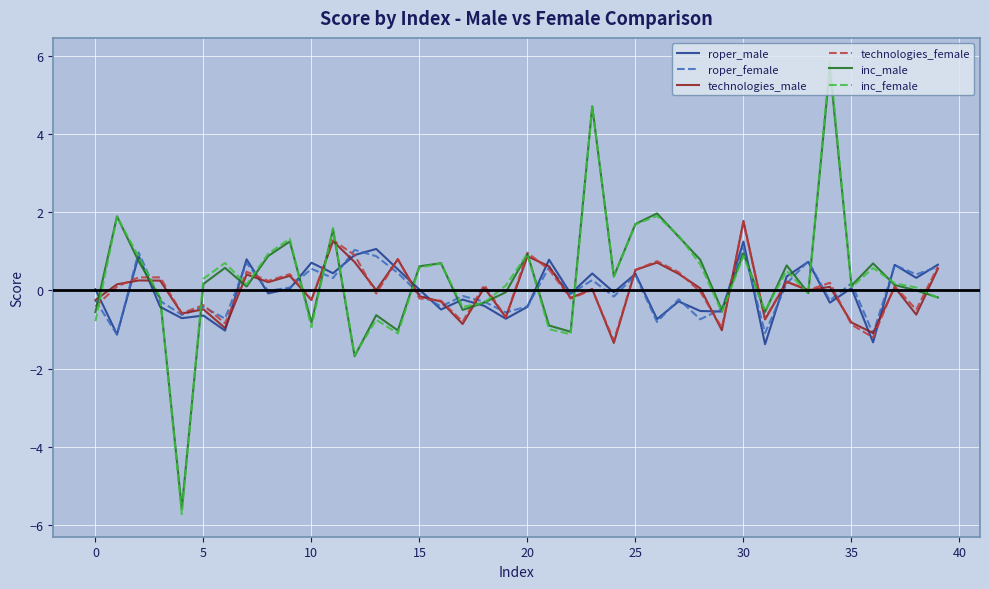

What is the maximum value shown in the chart?

5.9